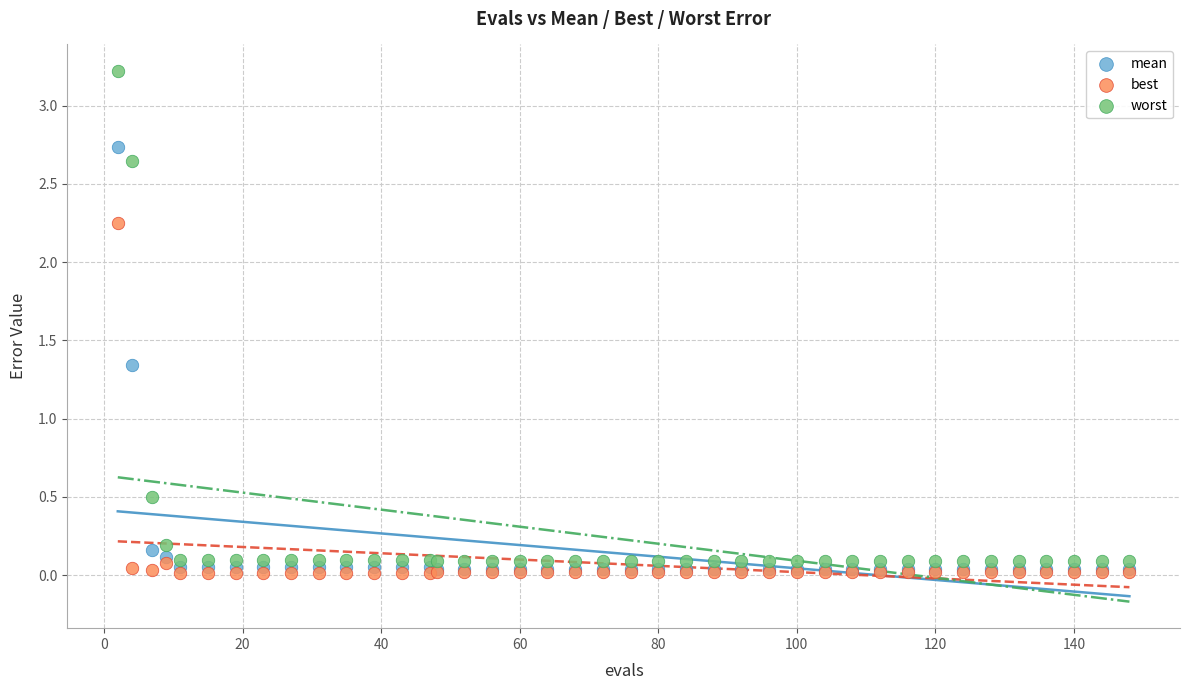

Which series contains the highest Y value?

worst